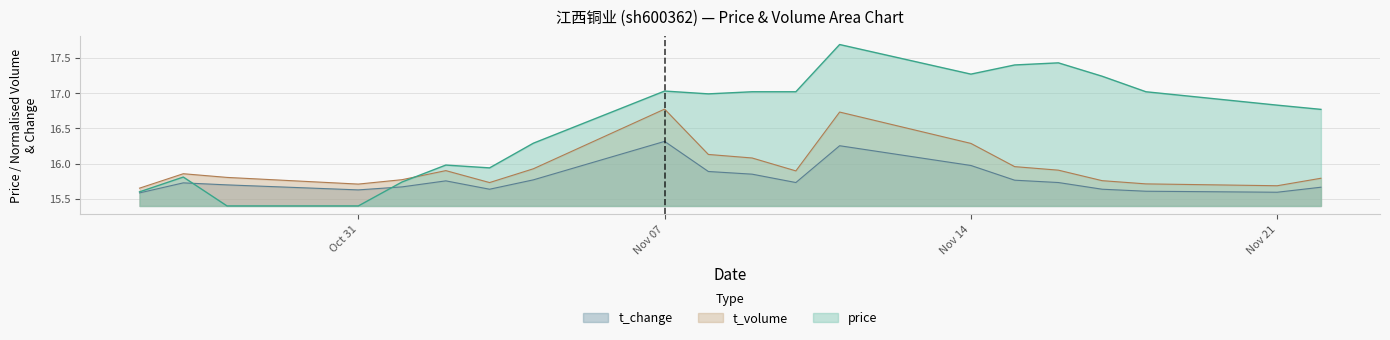

Which series changed the most between 2022-11-01 and 2022-11-02?

price